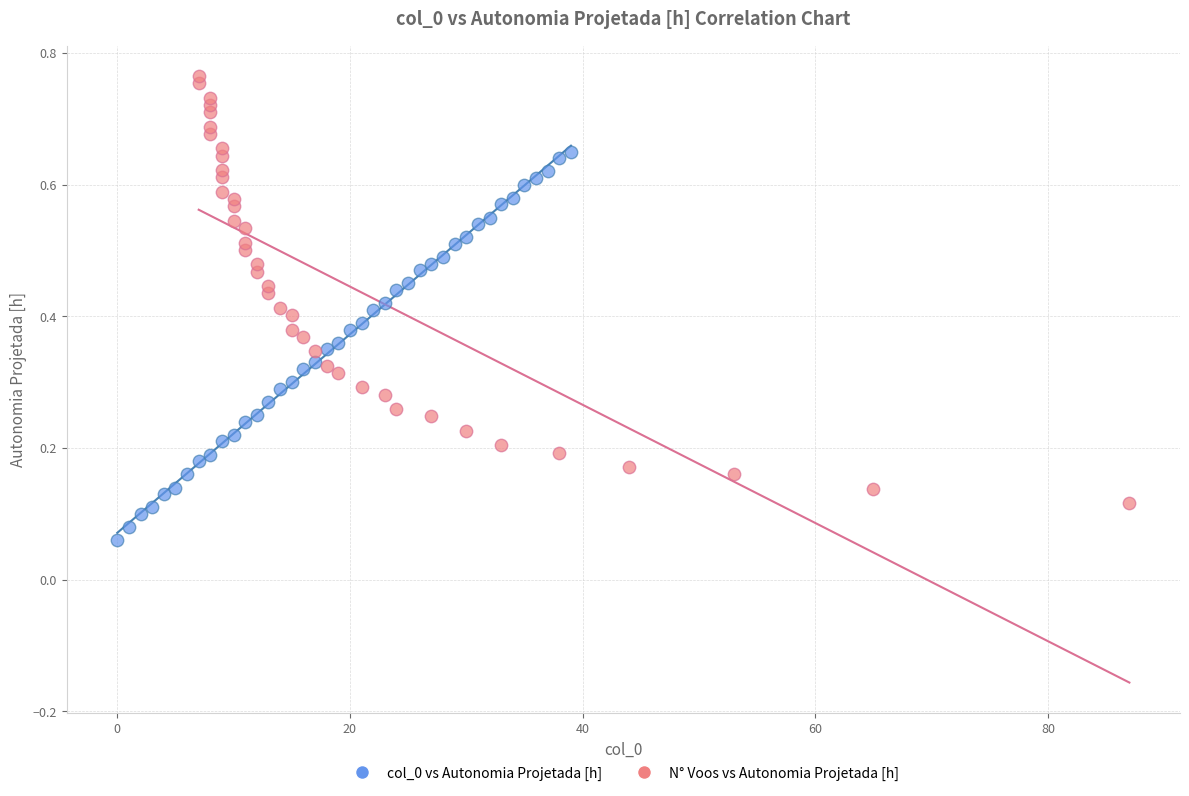

What are all the series names shown in the legend?

col_0 vs Autonomia Projetada [h], N° Voos vs Autonomia Projetada [h]